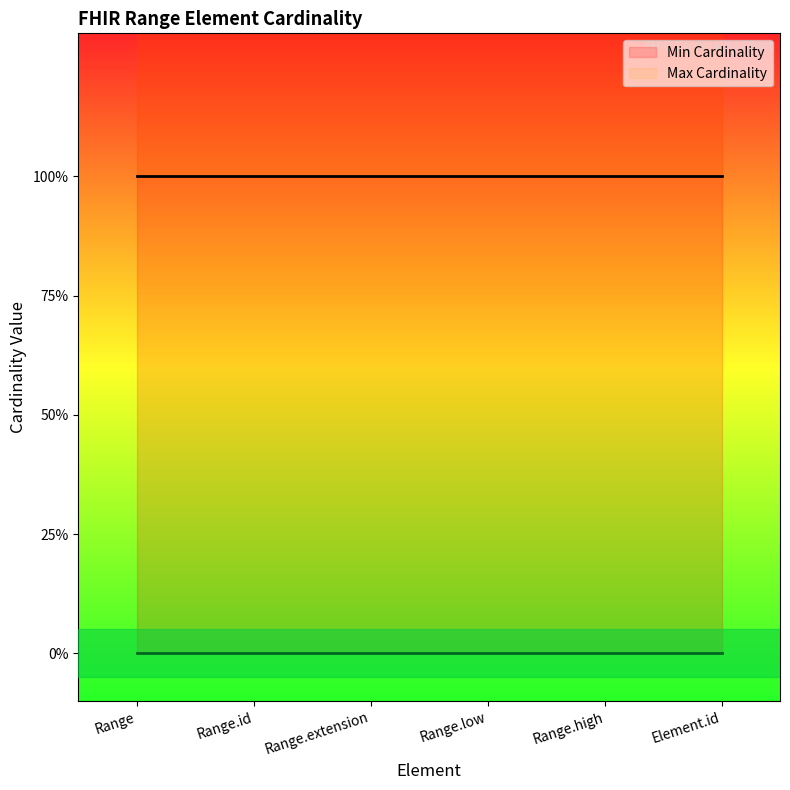

What is the total value across all series at Range.low?

1